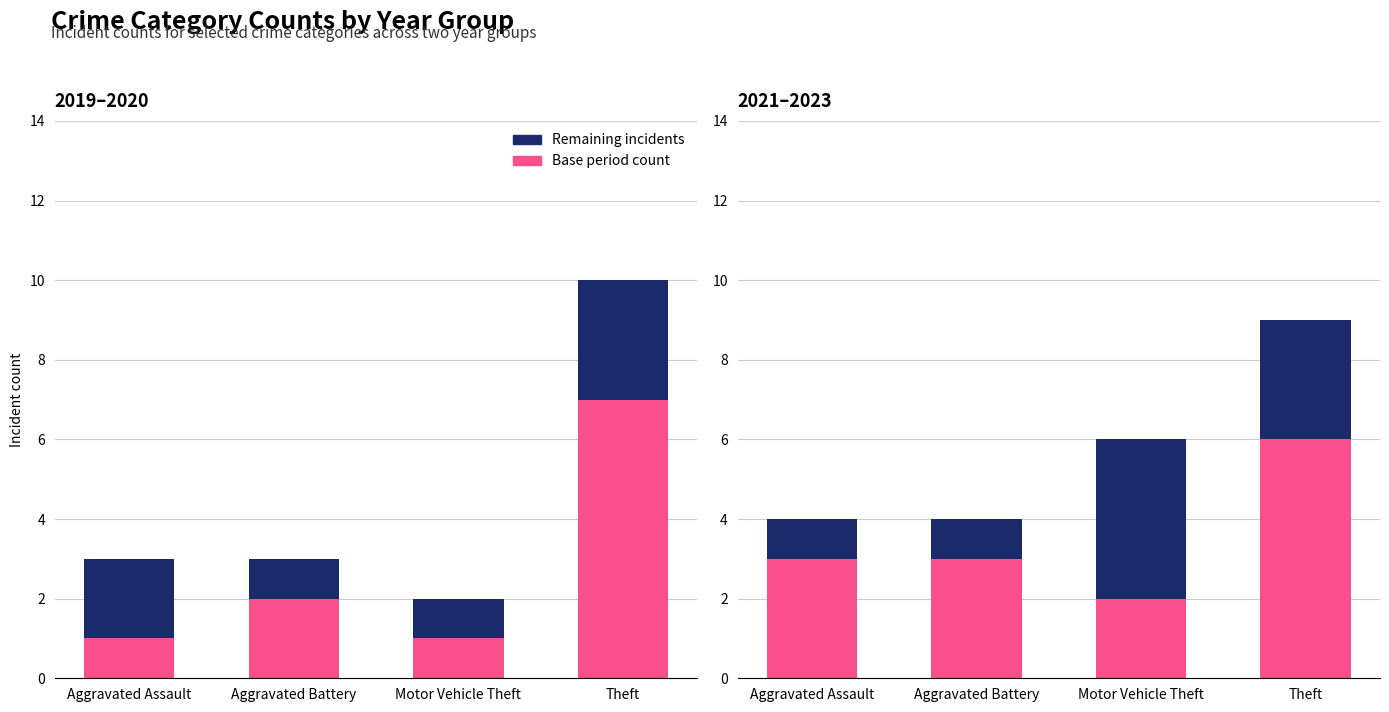

Rank the categories by Remaining incidents value from highest to lowest.

Motor Vehicle Theft, Theft, Aggravated Assault, Aggravated Battery